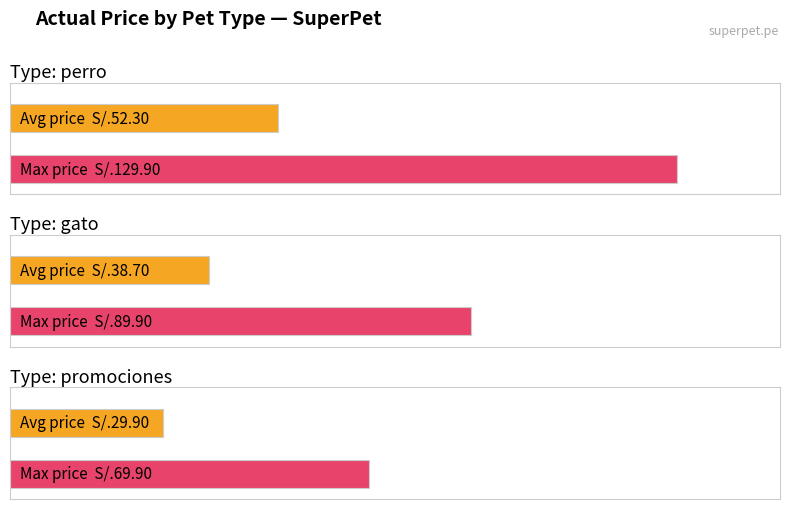

What is the total value across all series at promociones?

99.8